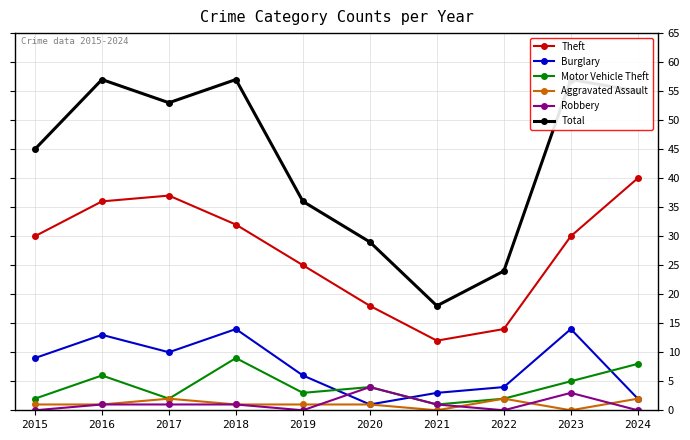

Reading left to right, extract all data points from this chart.

Theft: 30	36	37	32	25	18	12	14	30	40
Burglary: 9	13	10	14	6	1	3	4	14	2
Motor Vehicle Theft: 2	6	2	9	3	4	1	2	5	8
Aggravated Assault: 1	1	2	1	1	1	0	2	0	2
Robbery: 0	1	1	1	0	4	1	0	3	0
Total: 45	57	53	57	36	29	18	24	57	55